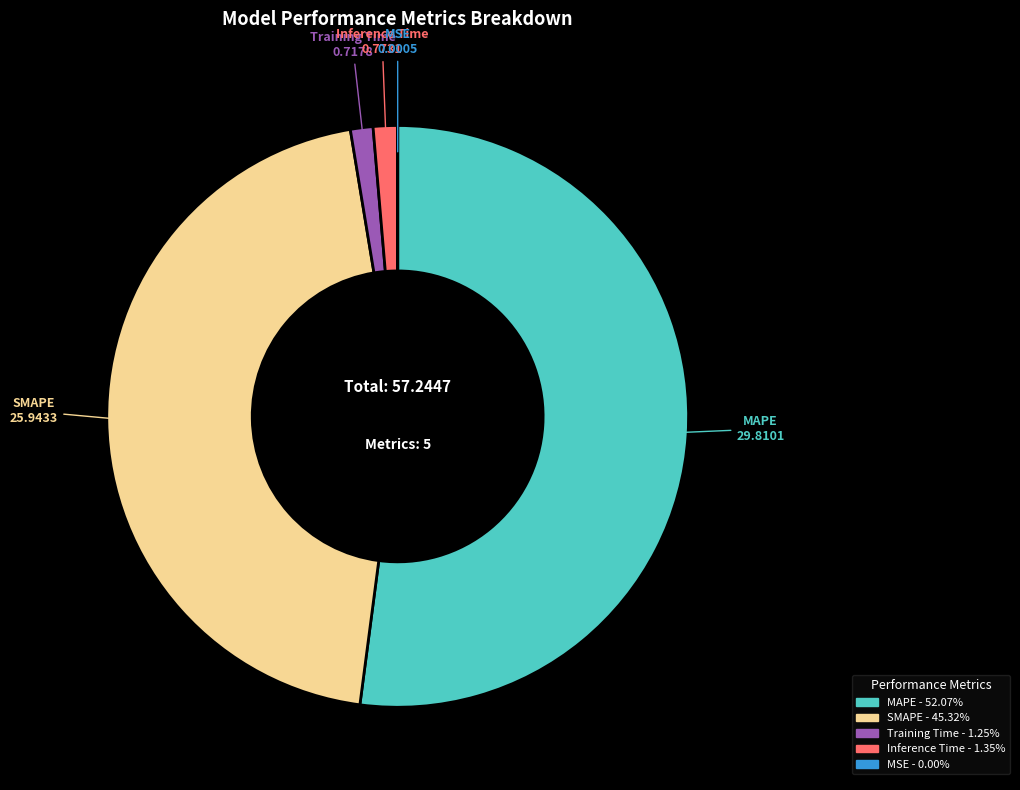

Which category has the biggest portion of the pie?

MAPE